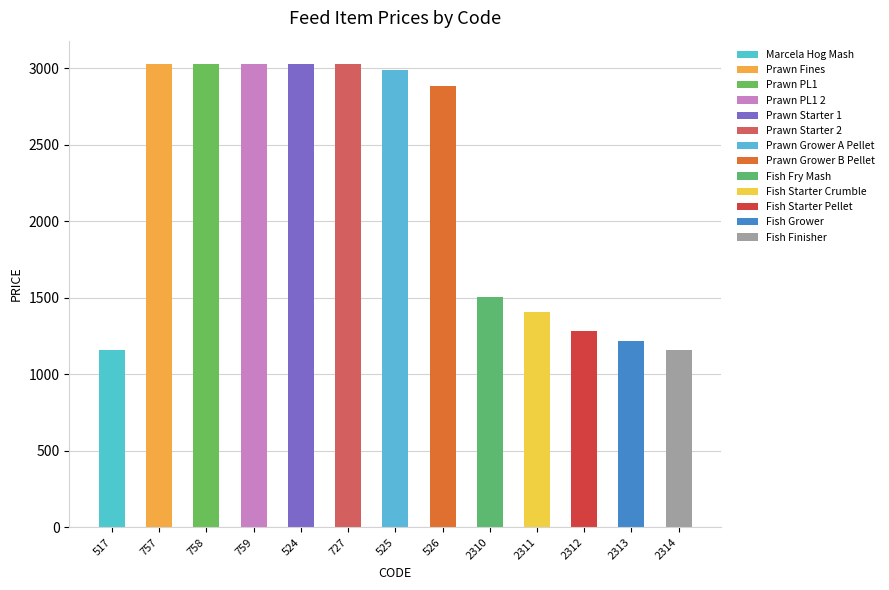

Reading left to right, what are all the values shown in this chart?

1160.0	3027.5	3027.5	3027.5	3027.5	3027.5	2986.5	2883.5	1503.8	1407.2	1282.8	1214.5	1158.2